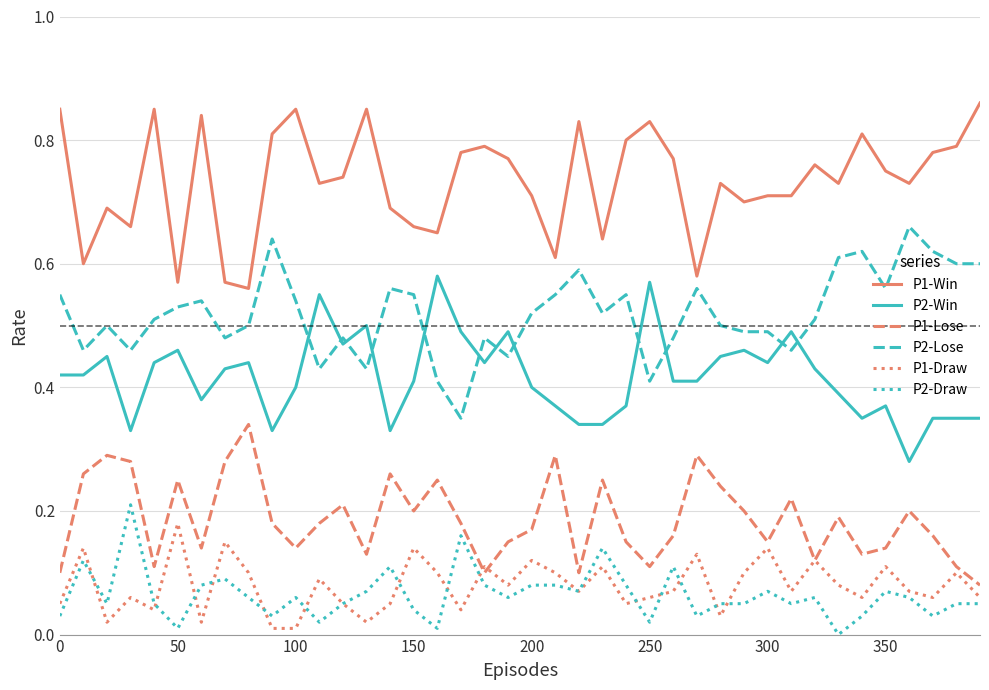

True or false: P2-Win and P1-Lose intersect in this chart.

False